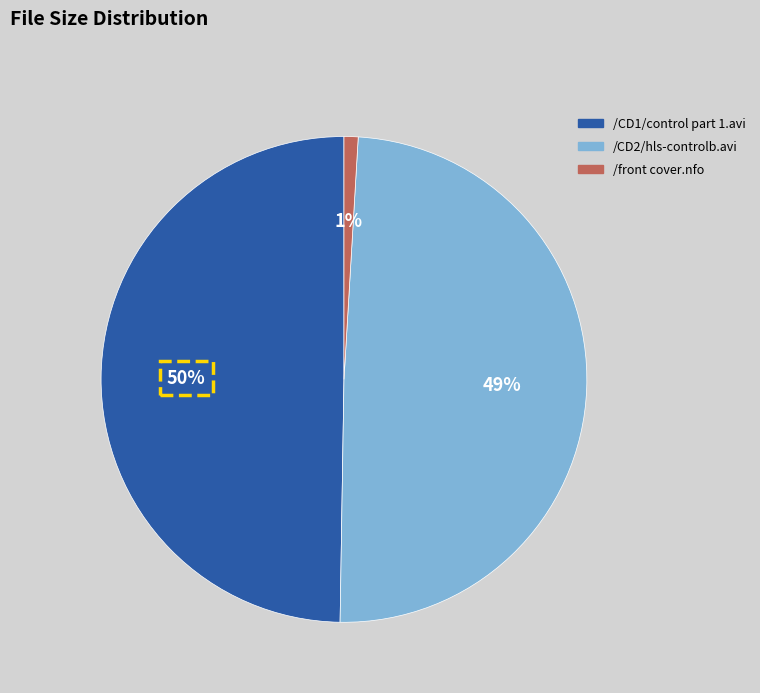

Count the number of slices in the pie.

3